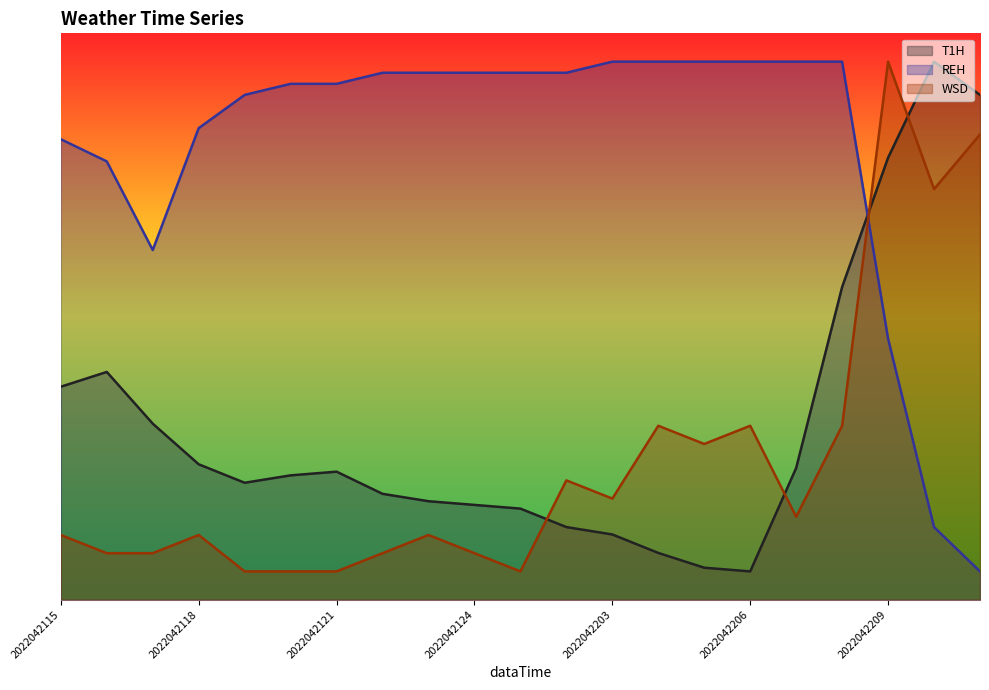

How many values in the WSD series exceed 11?

13